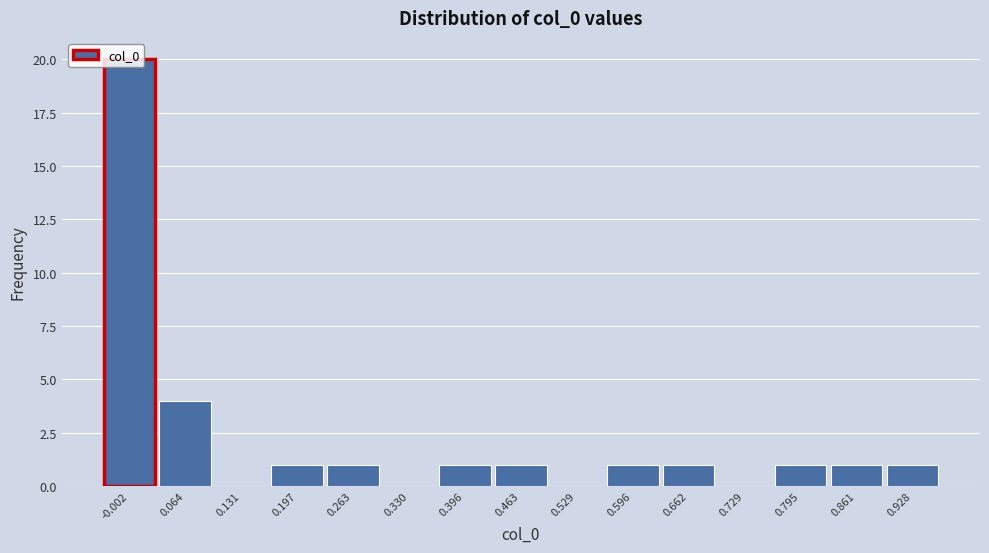

What is the change in value from 0.330 to 0.928?

+1